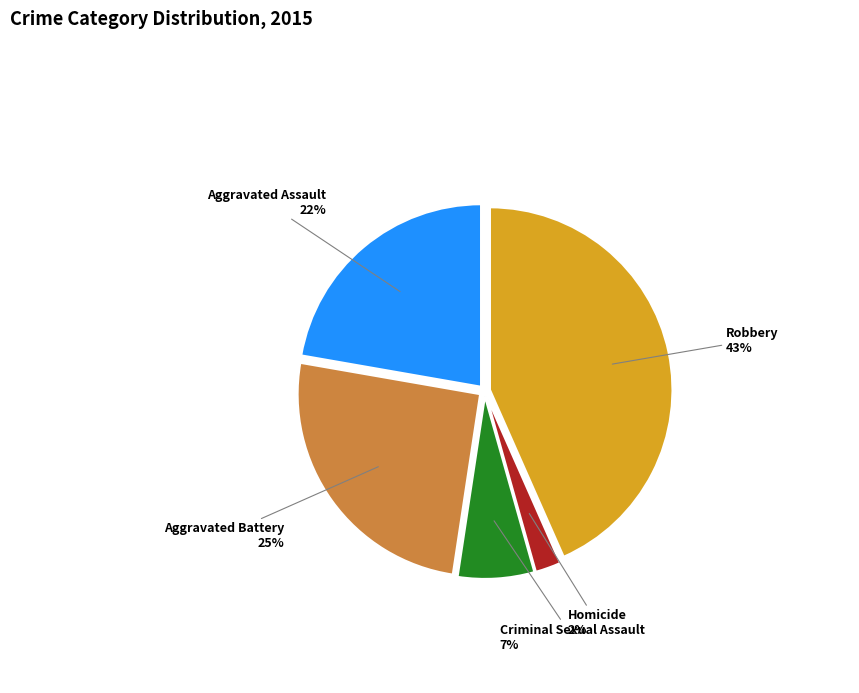

To the nearest percent, what is the difference between the largest and smallest slice percentages?

41%